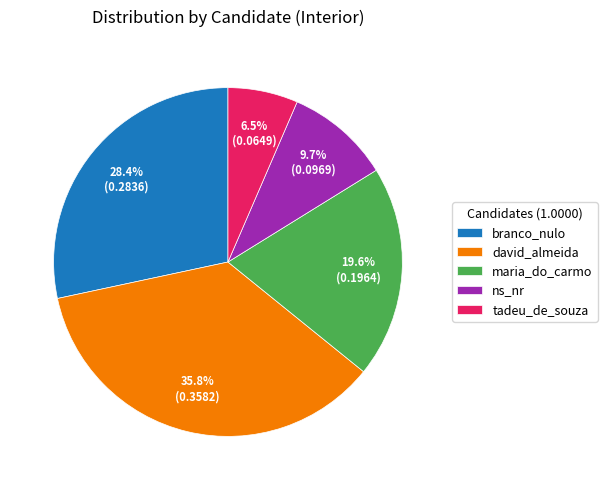

To the nearest percent, what is the difference between the largest and smallest slice percentages?

29%